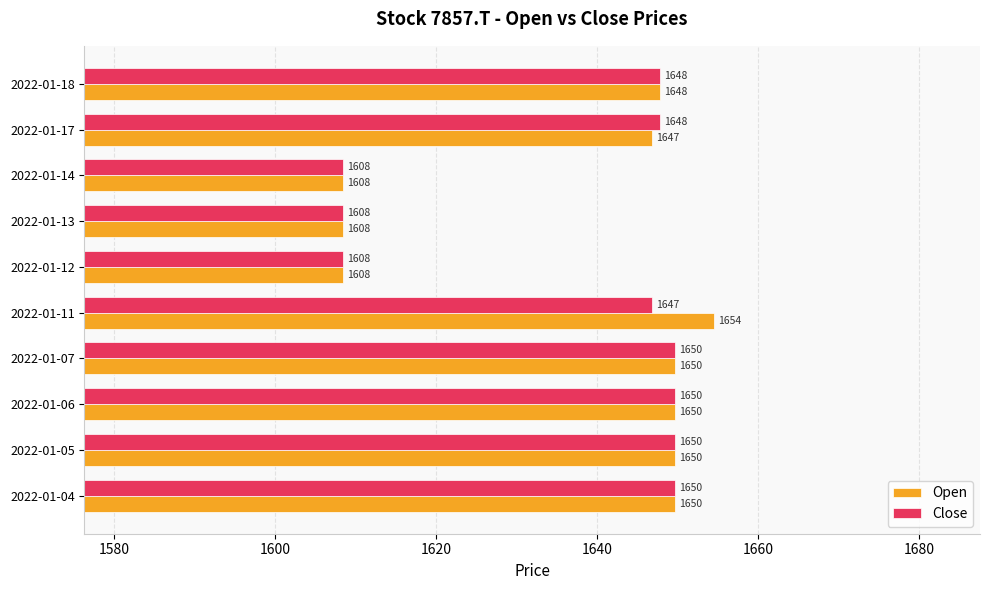

Rank the series by their average value, from lowest to highest.

Close, Open